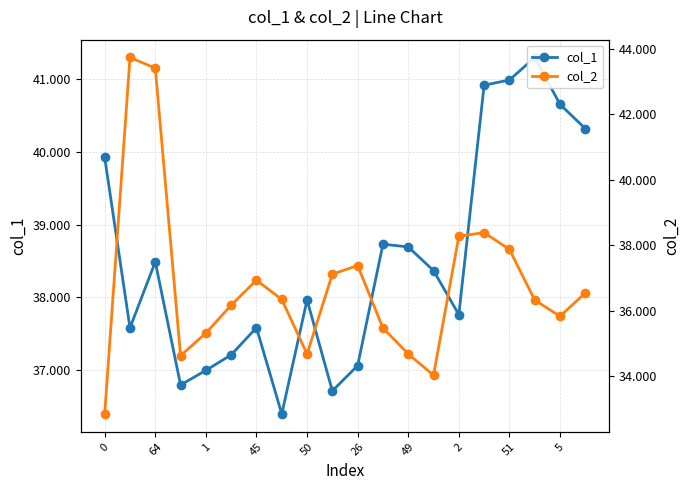

How many data points does each series have?

20